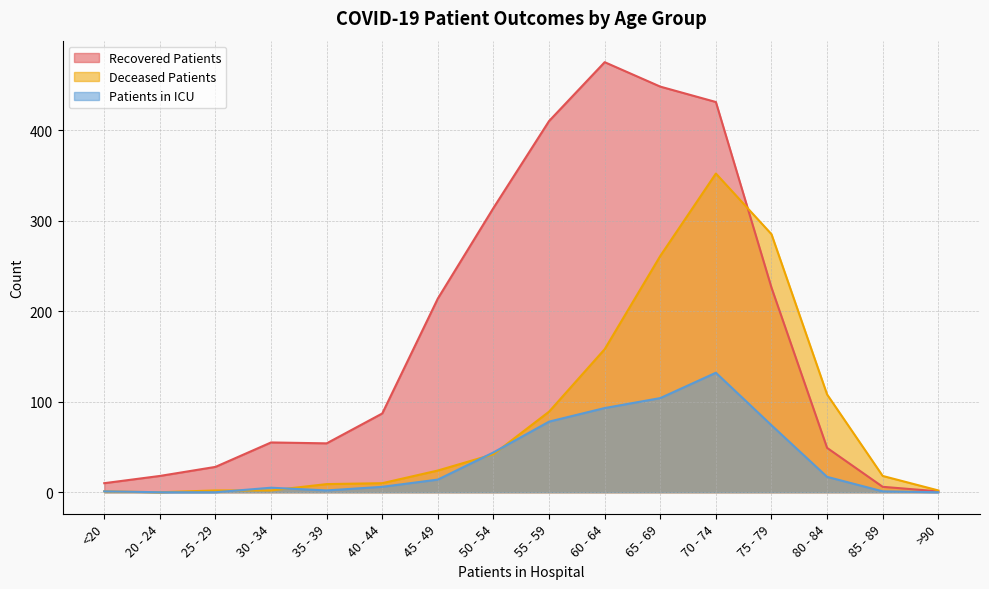

Where does the patients_in_icu series first go above 14?

50 - 54